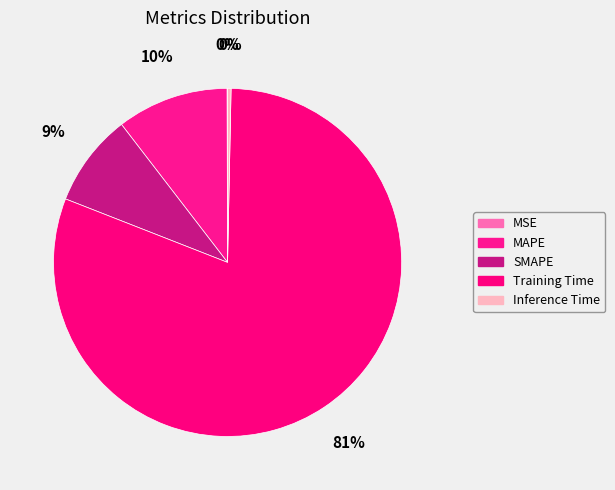

How much of the chart is everything except Inference Time?

99.7%